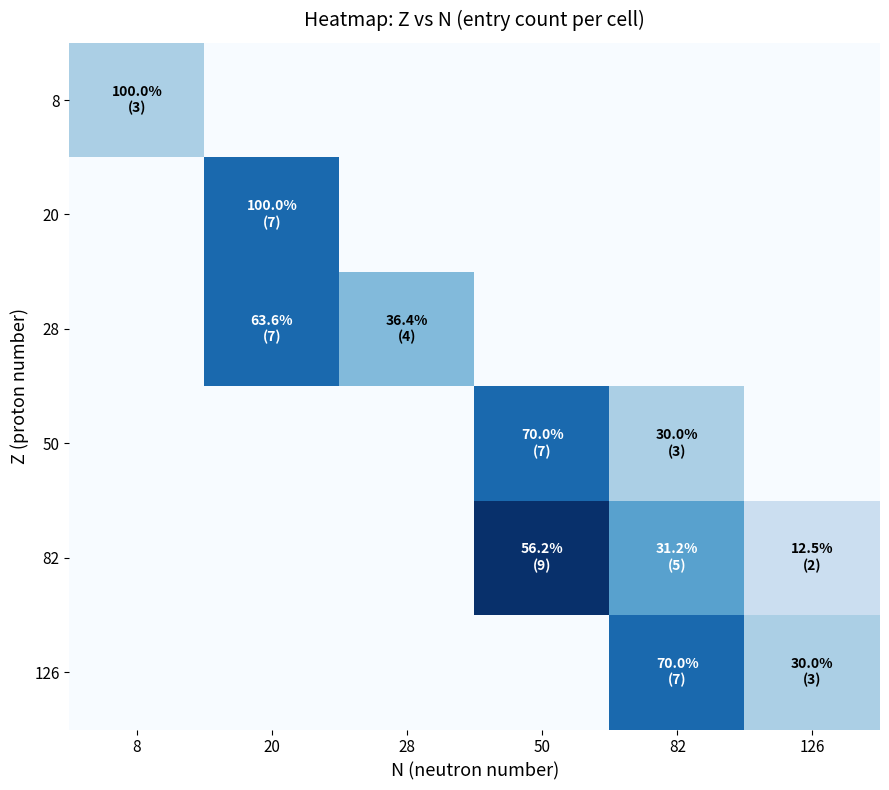

At 8, list the series in order from smallest to largest.

20, 28, 50, 82, 126, 8